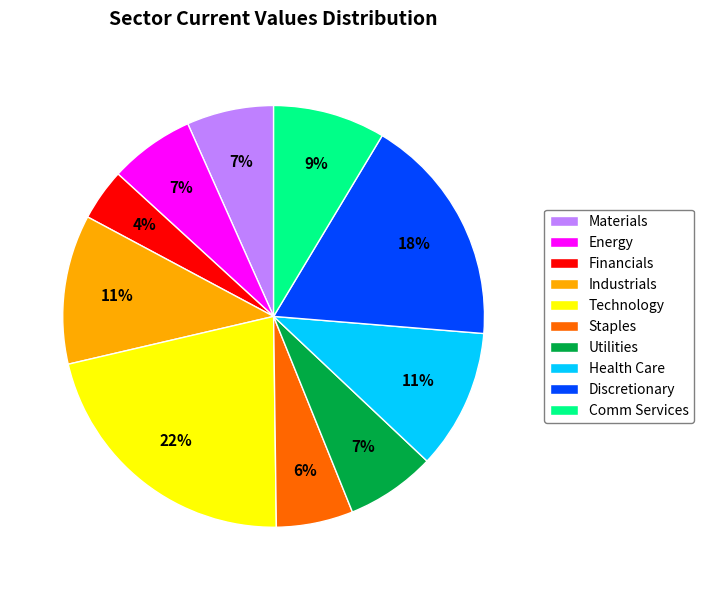

Does any single category account for the majority?

No